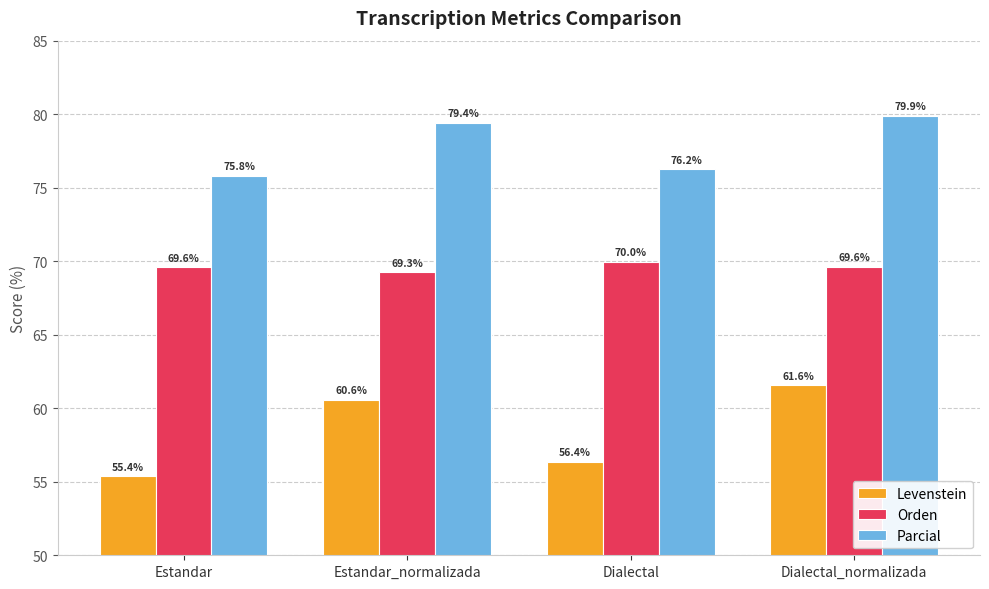

Between Estandar_normalizada and Dialectal, which series saw the biggest shift?

Levenstein